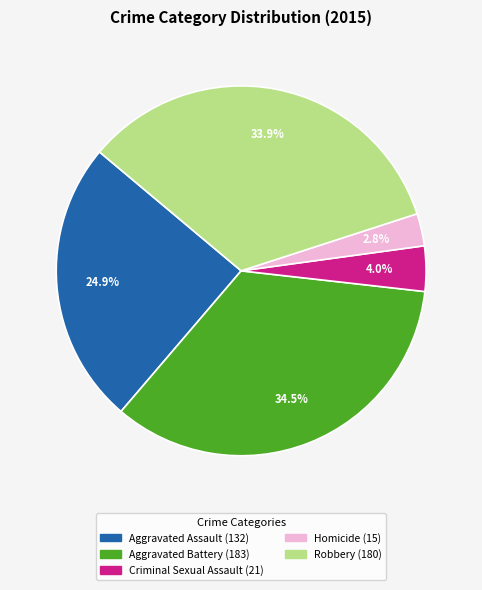

What percentage is NOT represented by Homicide?

97.2%